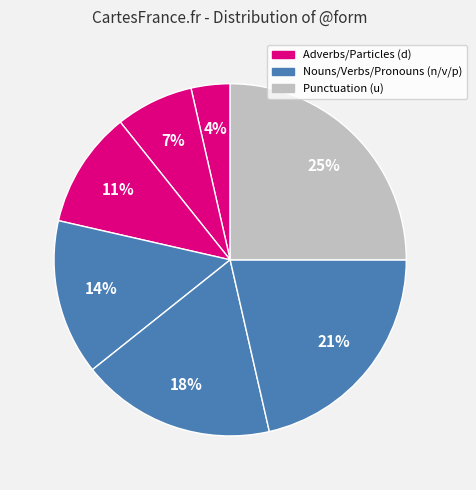

Count the number of slices in the pie.

7